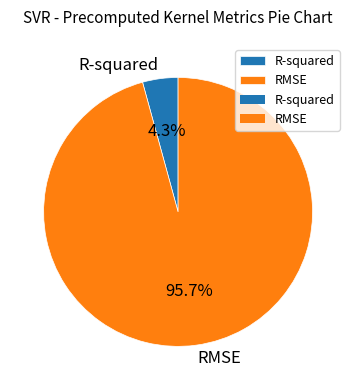

To the nearest percent, what is the combined percentage of R-squared and RMSE?

100%